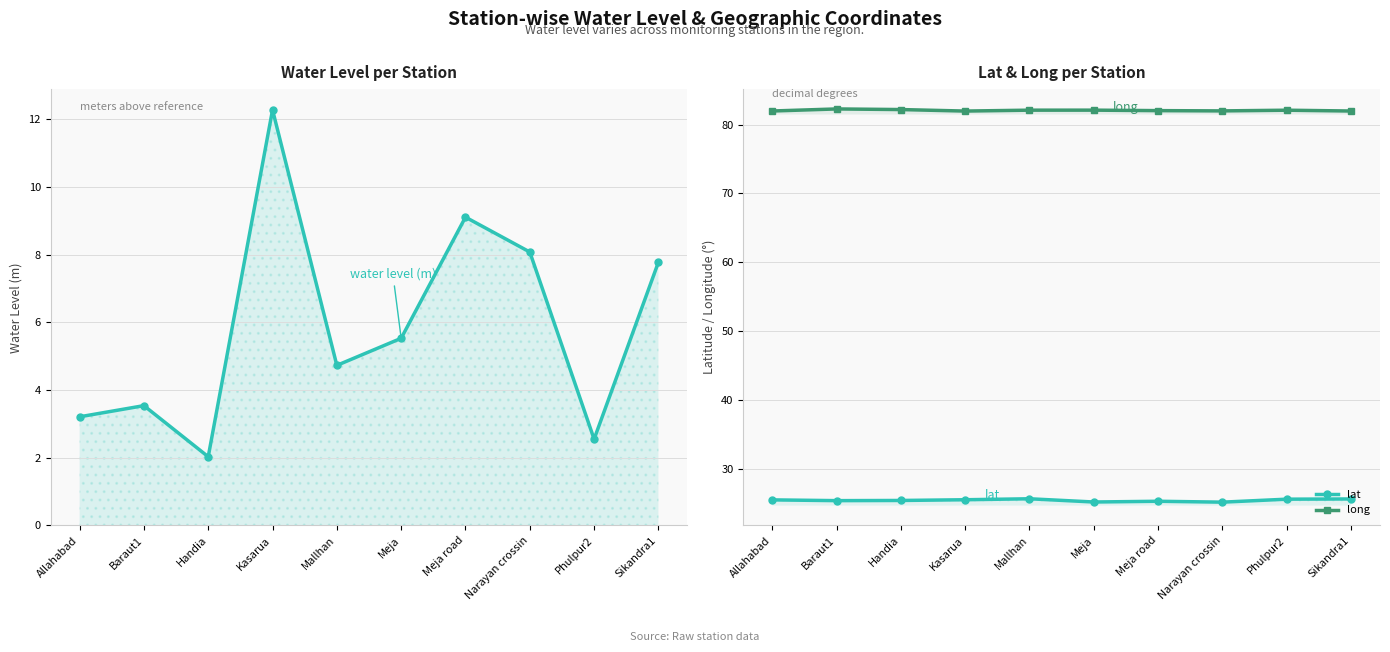

Rank the categories by long value from highest to lowest.

Baraut1, Handia, Meja, Mallhan, Phulpur2, Meja road, Narayan crossin, Allahabad, Sikandra1, Kasarua